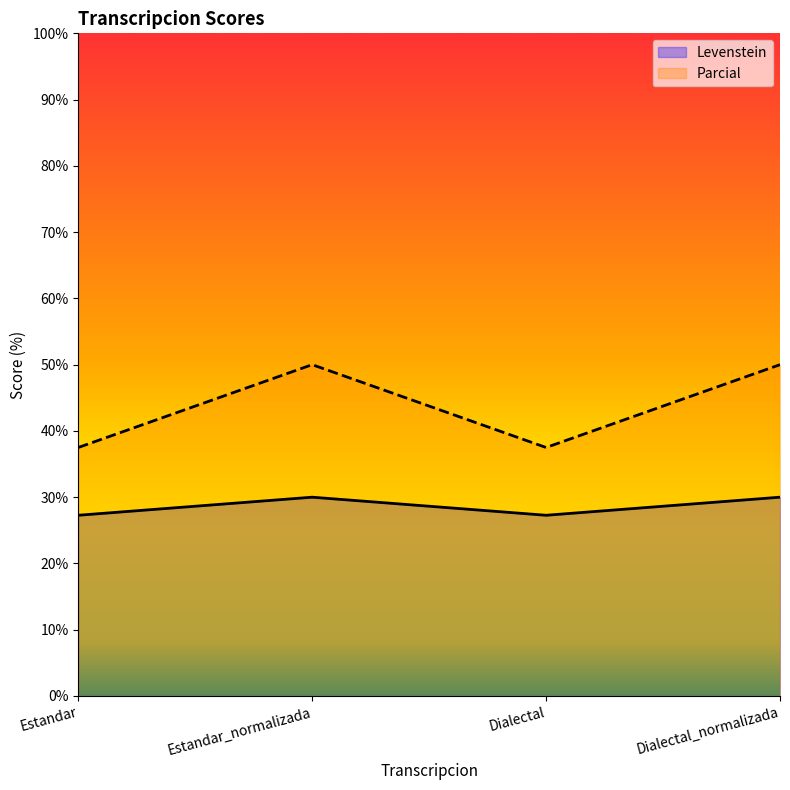

What position from the right is Dialectal_normalizada?

1